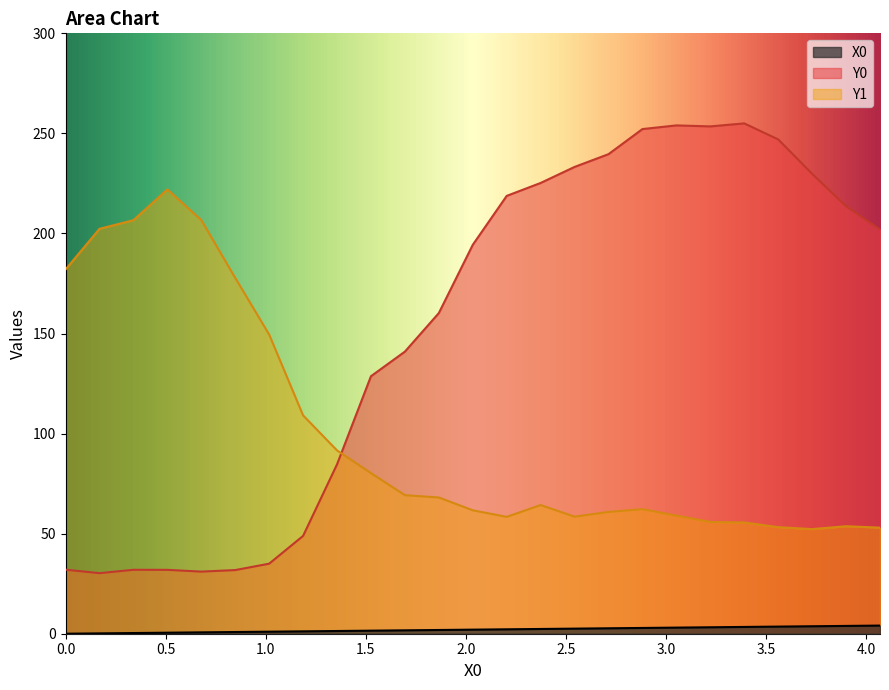

Which has a higher value, 1.69492 or 0.0?

1.69492